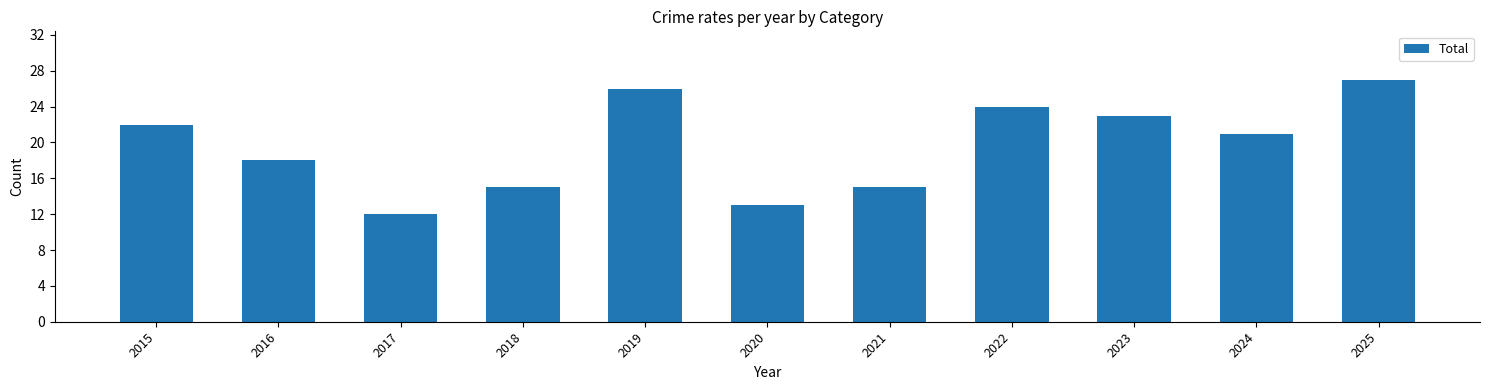

What is the difference between the second highest and second lowest values?

13